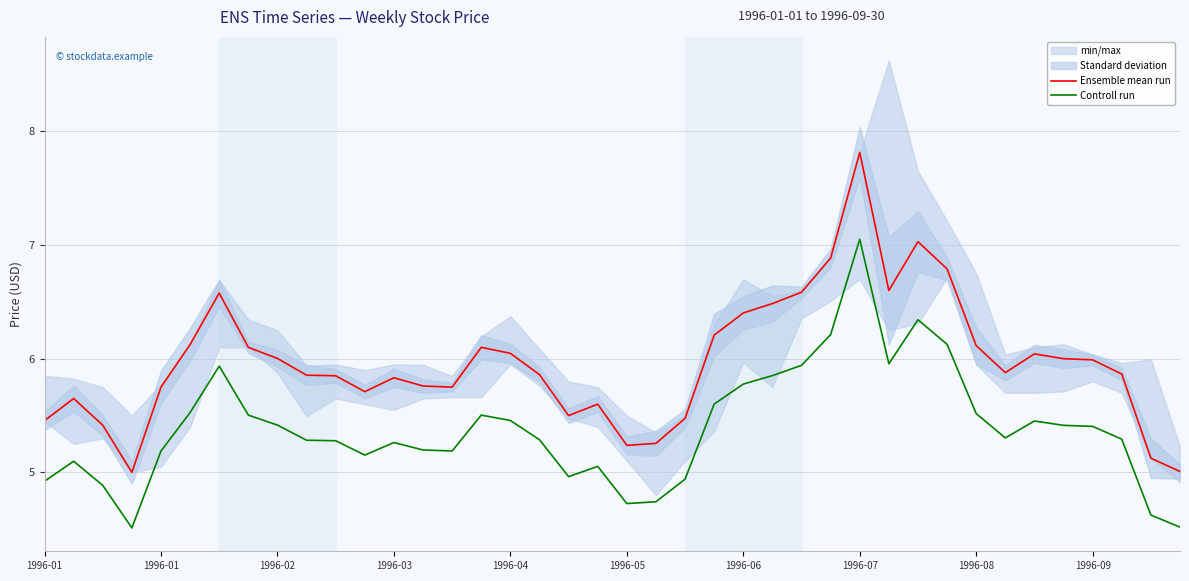

True or false: Controll run and Ensemble mean run cross at least once.

False